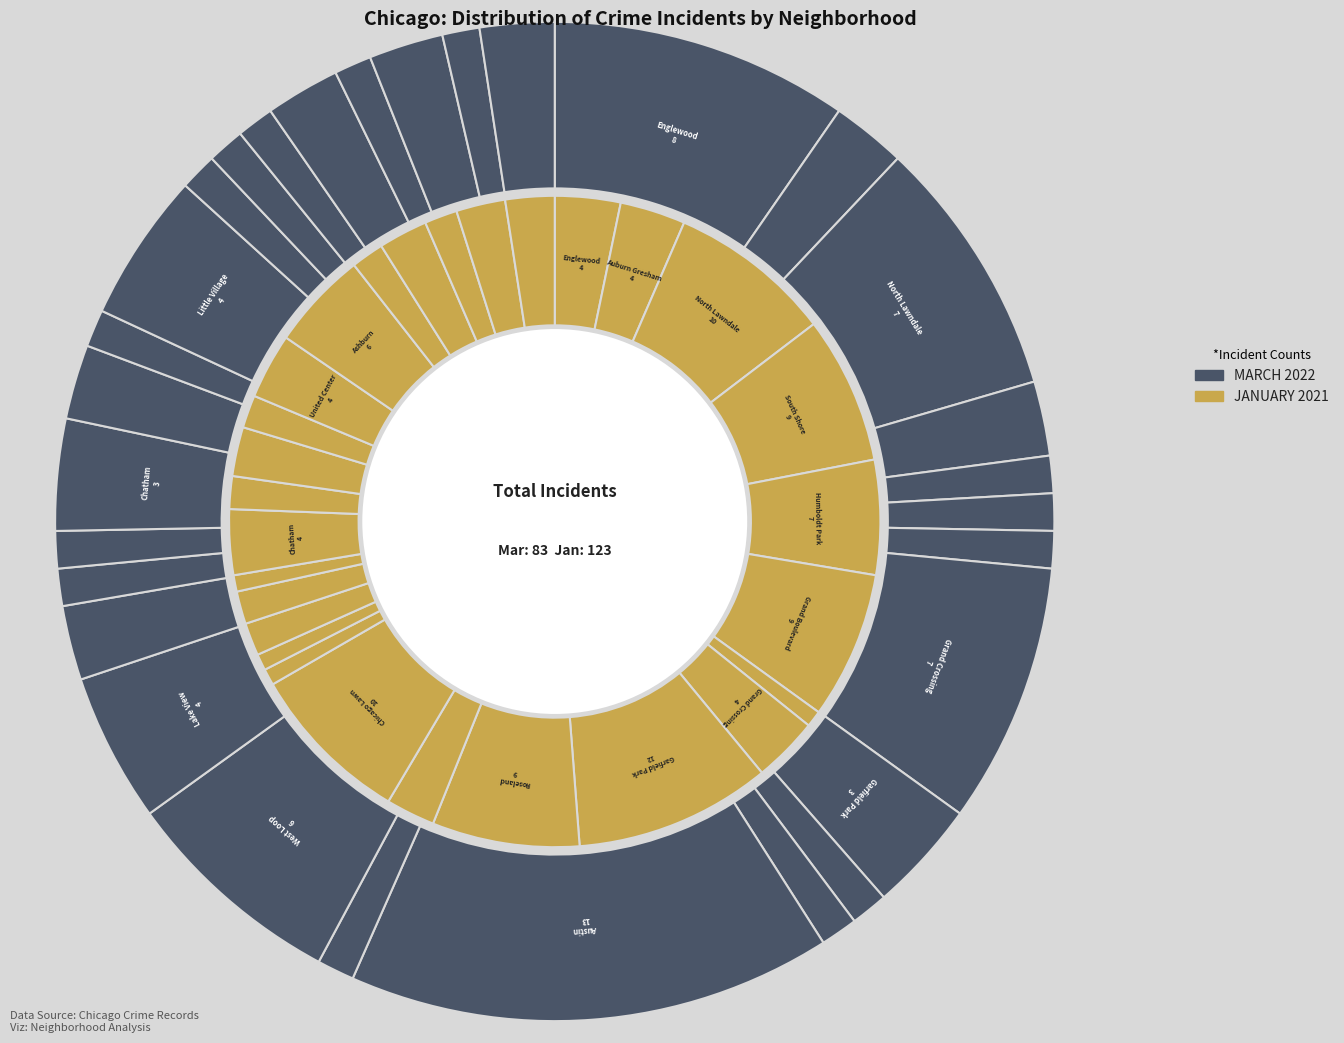

Is the sum of Woodlawn and West Ridge greater than half?

No